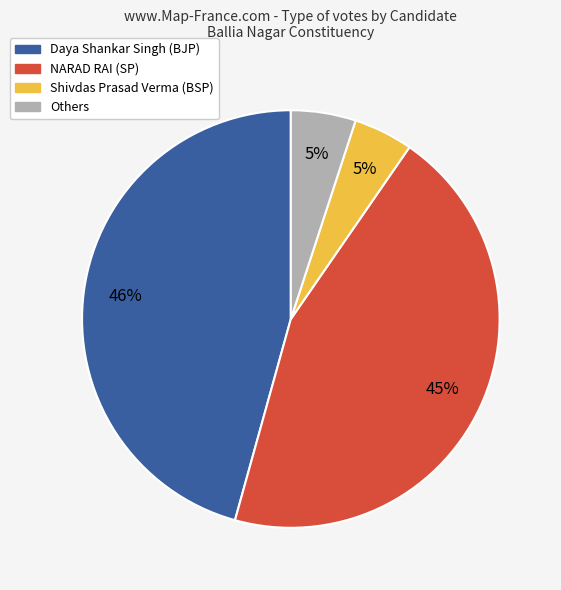

Is there any slice that represents more than half of the pie?

No